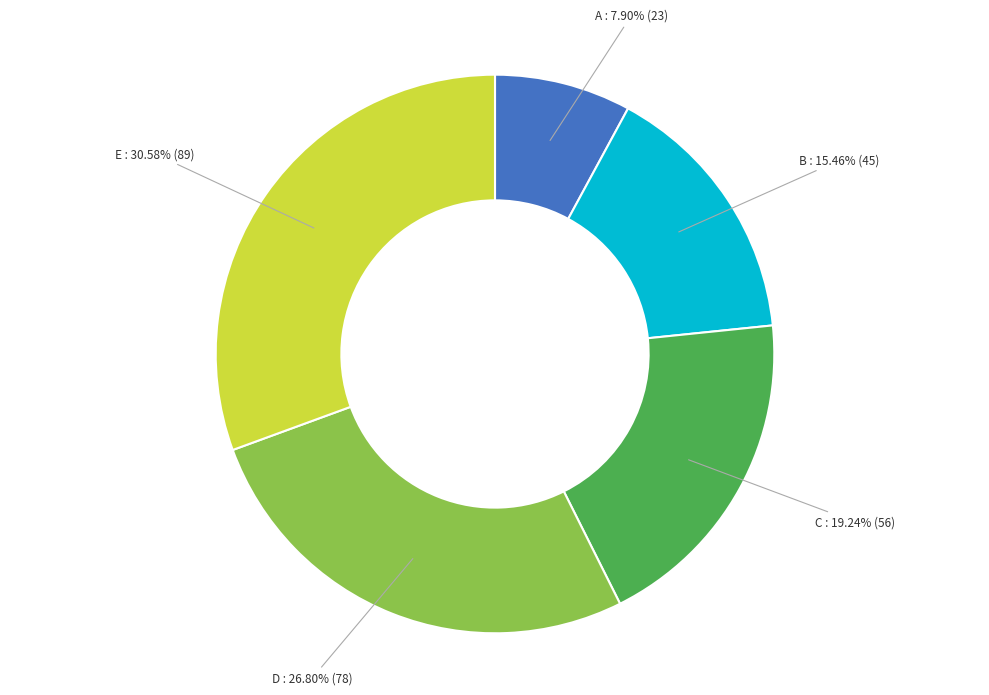

Does any single category account for the majority?

No